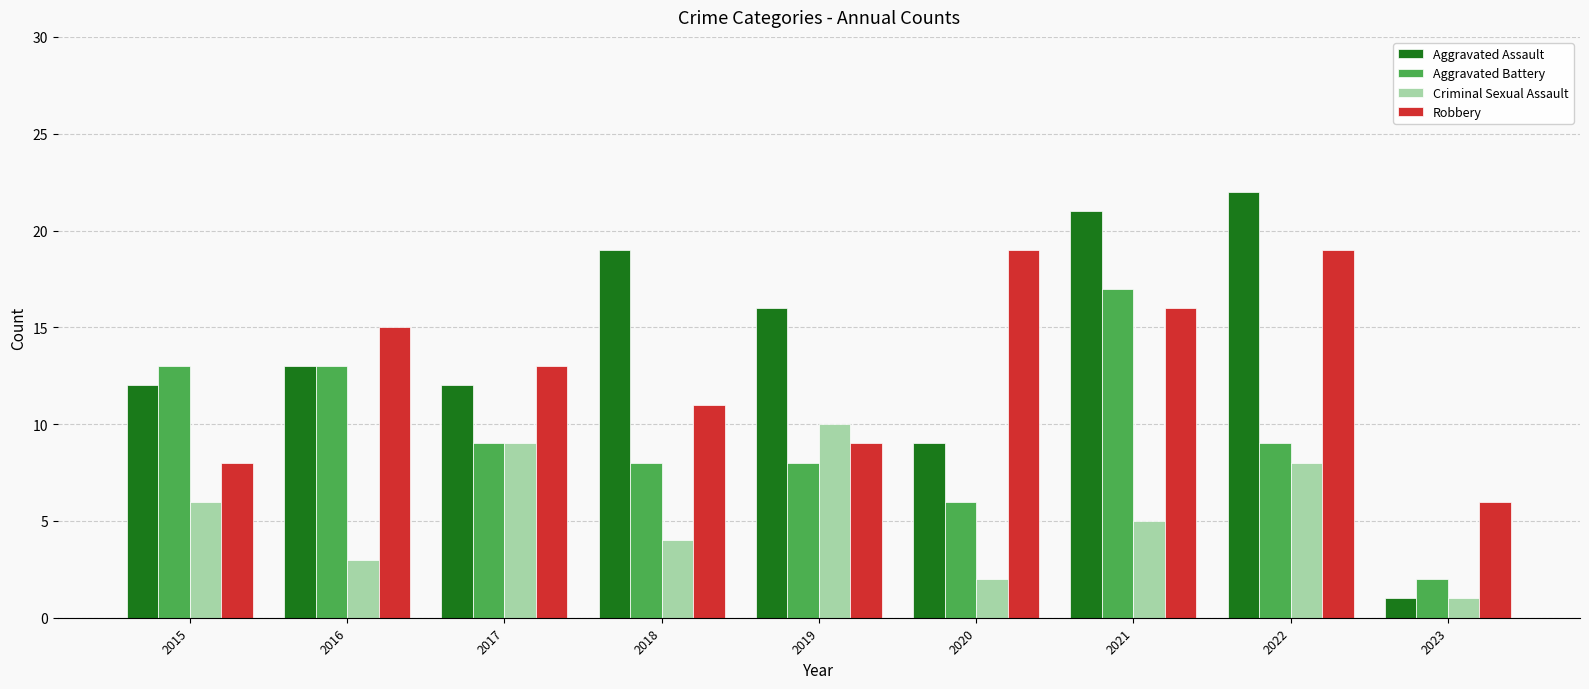

What is the minimum value shown in the chart?

1